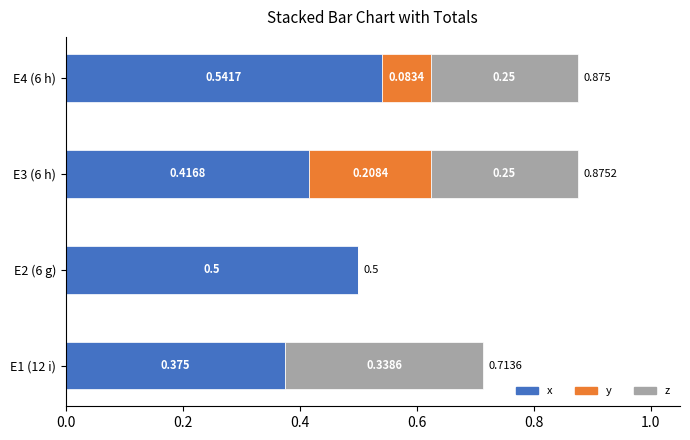

At how many categories does at least one series exceed 0?

4